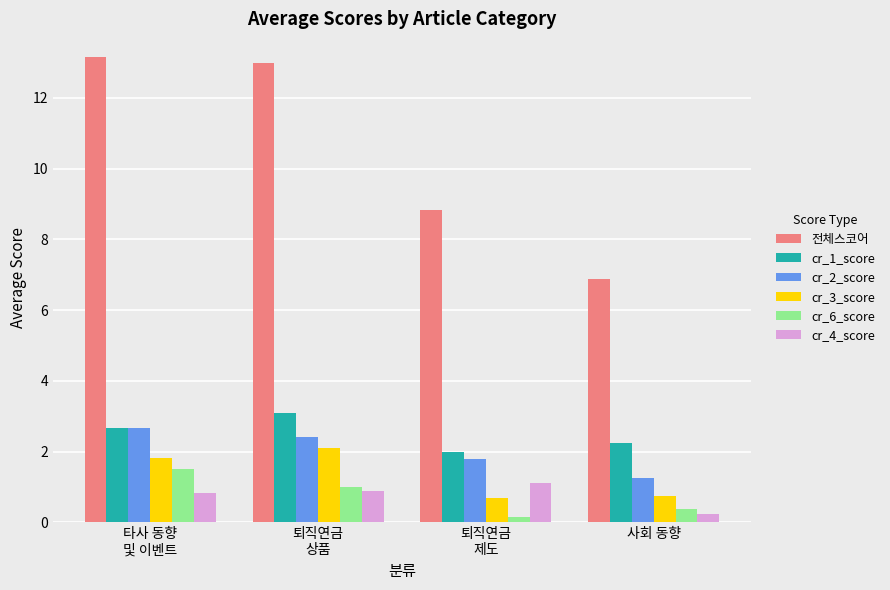

What is the greatest value displayed?

13.2